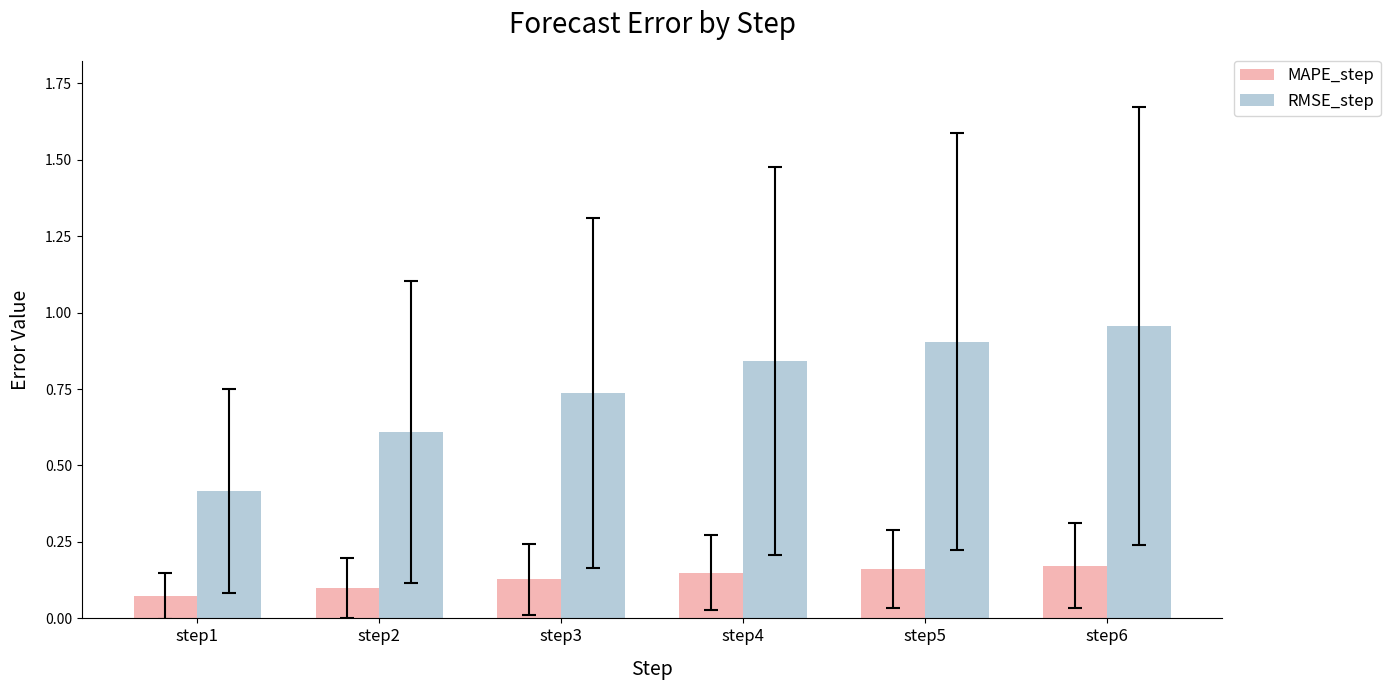

Which category has the lowest value across all series?

step1